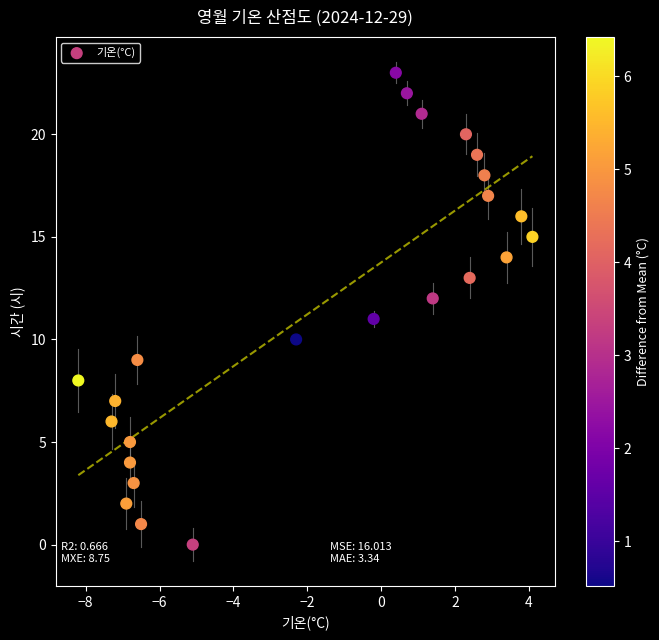

What is the range of Y values (max minus min)?

23